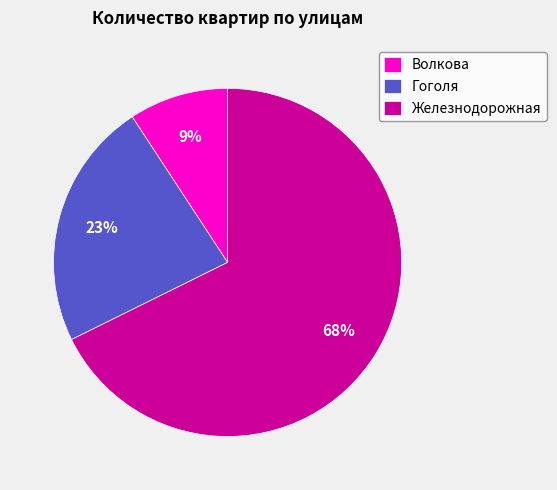

What is the smallest slice in the pie chart?

Волкова